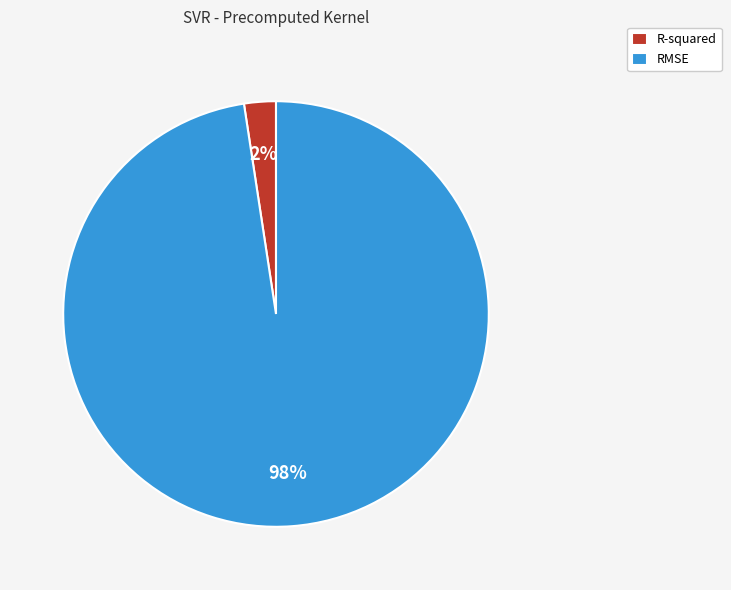

Count the number of slices in the pie.

2